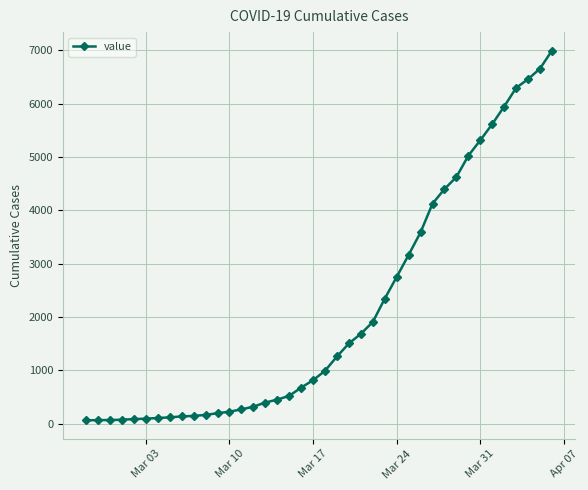

How many distinct data groups are displayed?

1